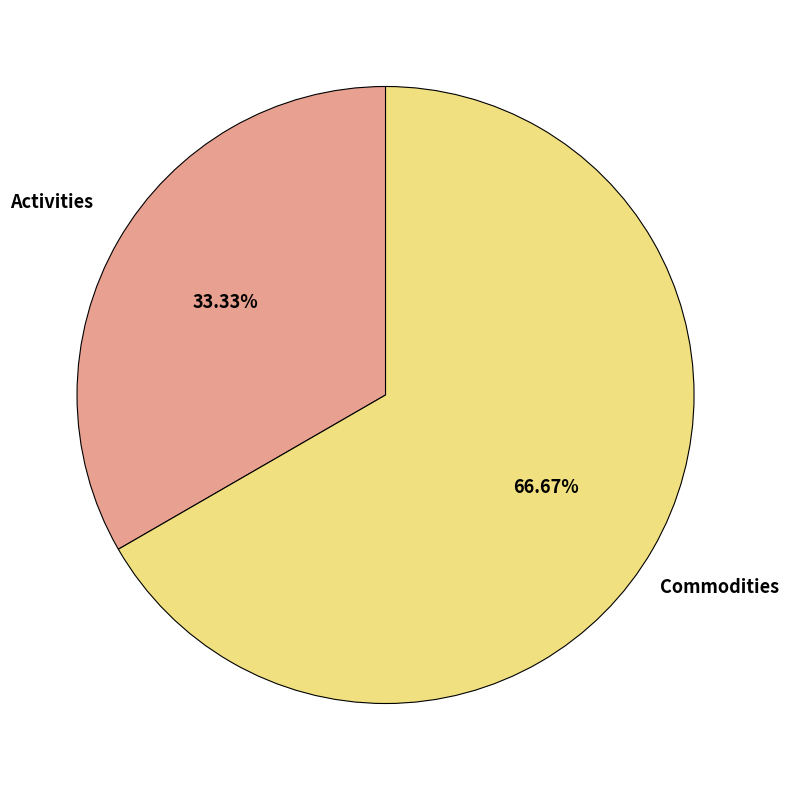

To the nearest percent, what is the difference between the largest and smallest slice percentages?

33%